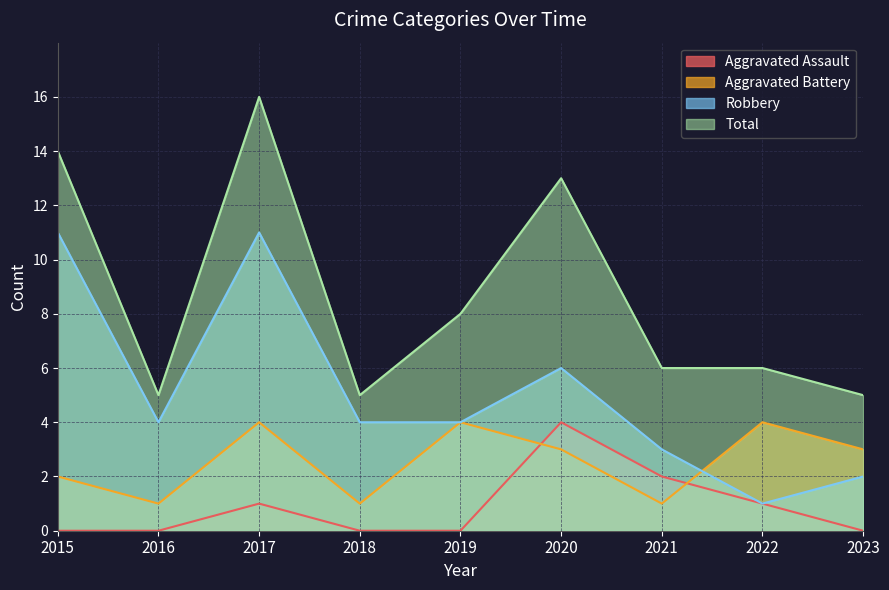

What is the difference between the second highest and minimum values in the Total series?

9